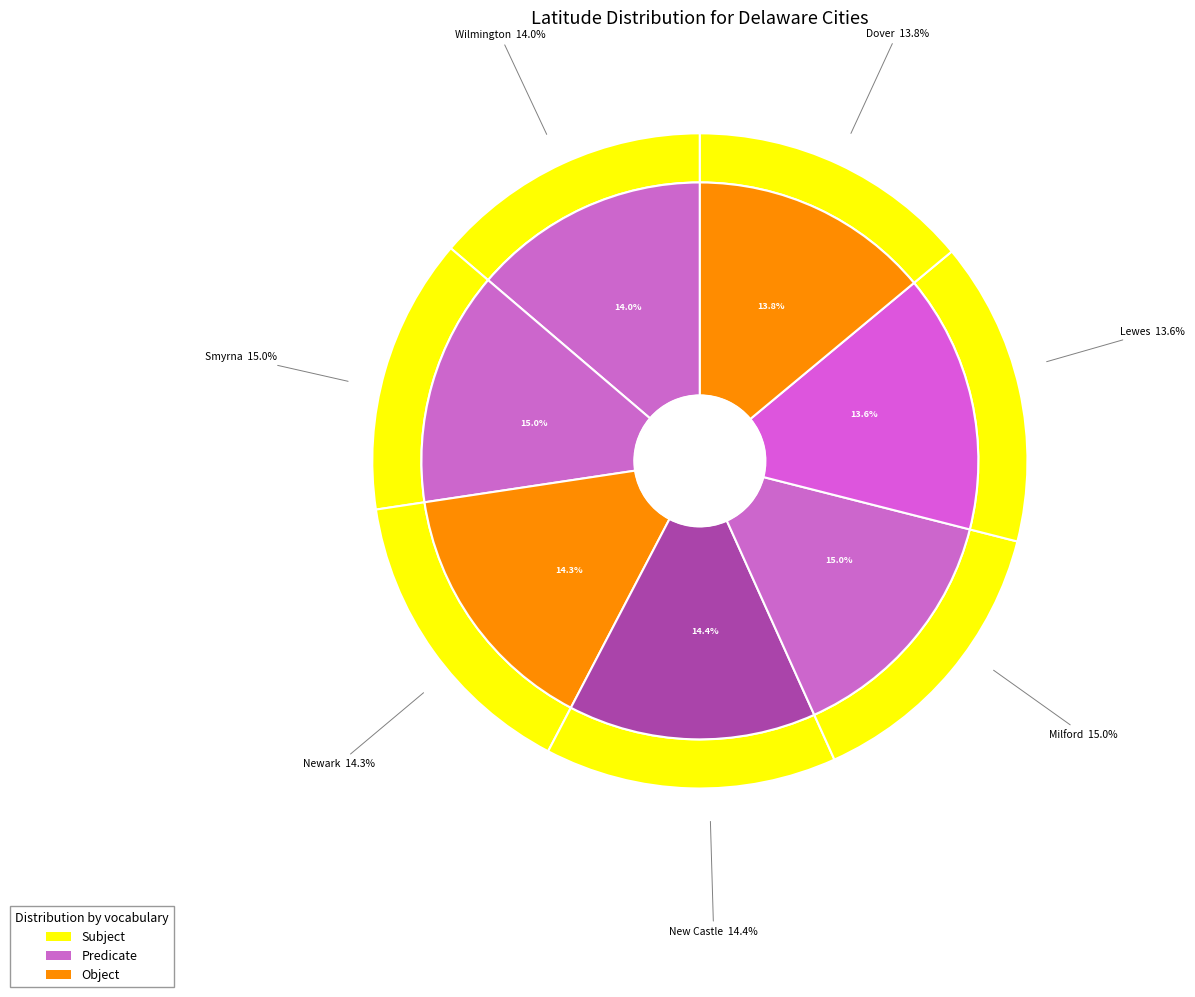

To the nearest percent, what percentage of the pie is New Castle?

14%